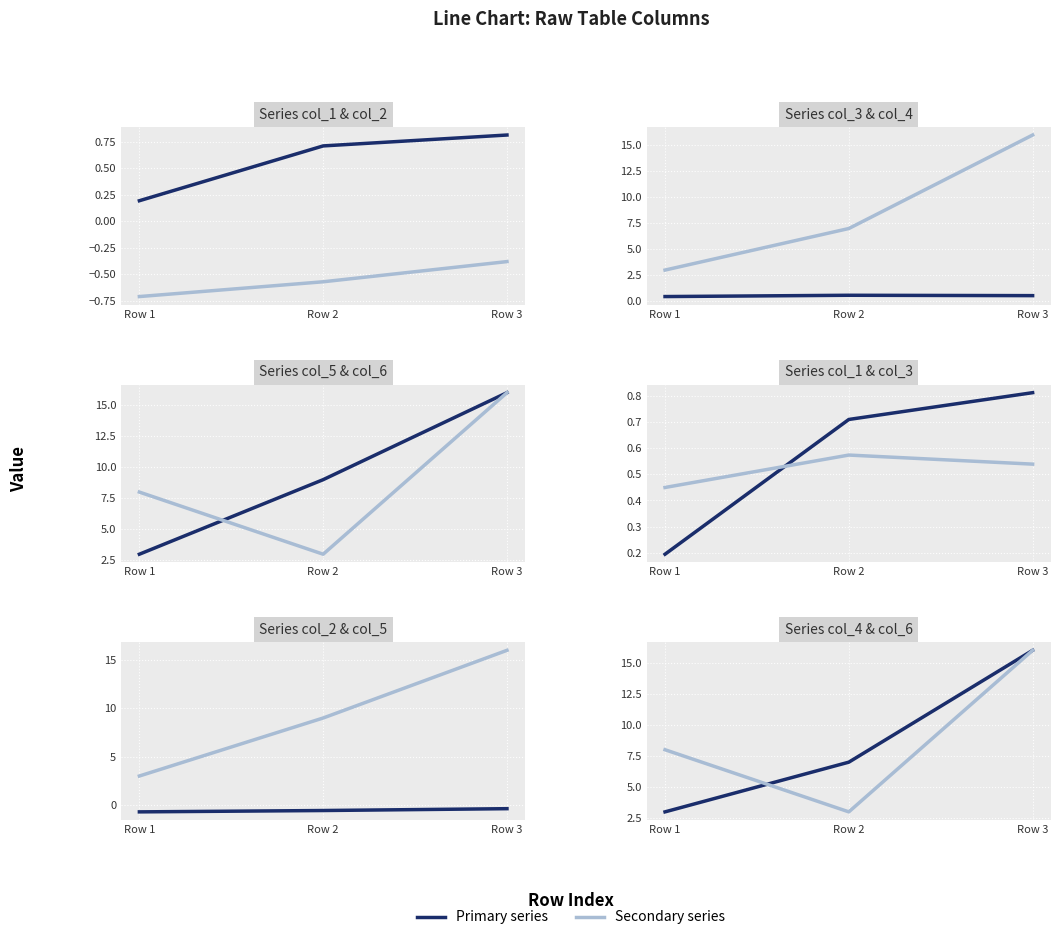

Reading left to right, what are all the values shown in this chart?

col_1: Row 1=0.2	Row 2=0.7	Row 3=0.8
col_2: Row 1=-0.7	Row 2=-0.6	Row 3=-0.4
col_3: Row 1=0.4	Row 2=0.6	Row 3=0.5
col_4: Row 1=3.0	Row 2=7.0	Row 3=16.0
col_5: Row 1=3.0	Row 2=9.0	Row 3=16.0
col_6: Row 1=8.0	Row 2=3.0	Row 3=16.0